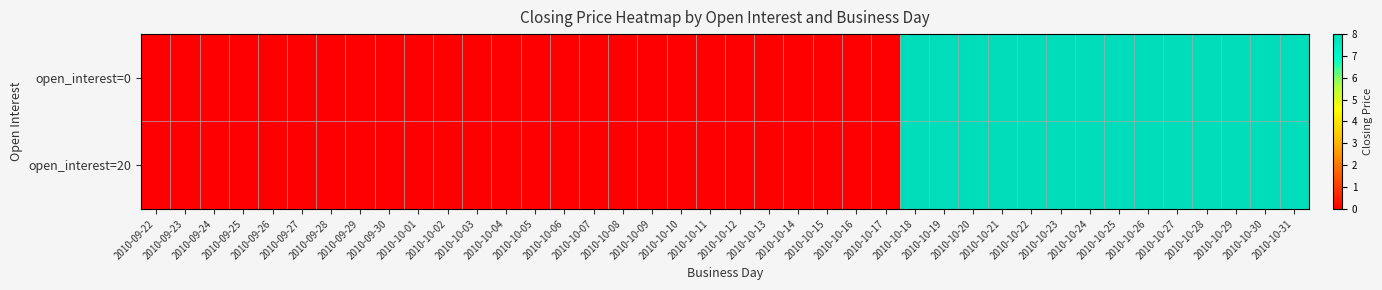

Between 2010-09-25 and 2010-10-21, which is larger?

2010-10-21